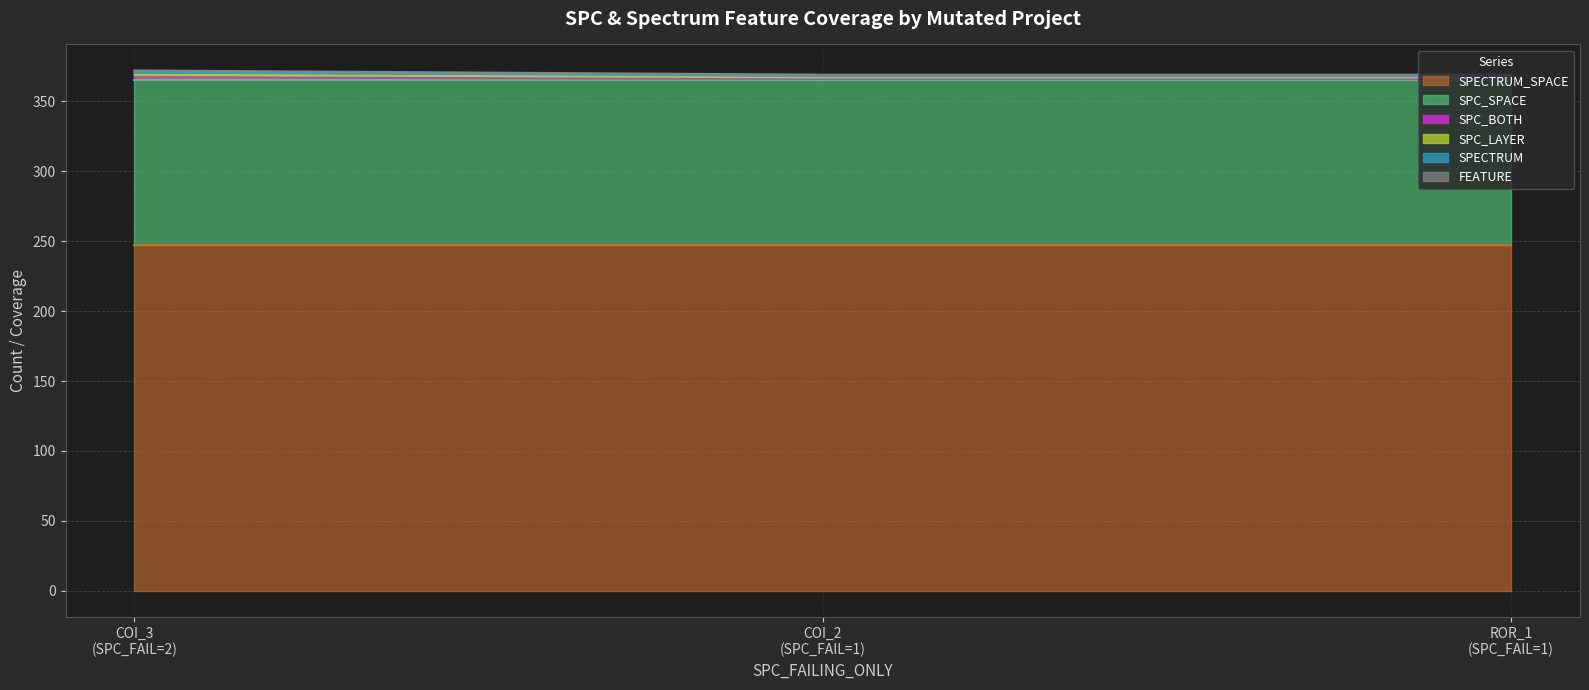

True or false: SPC_BOTH has a value of 75 at COI_2 (SPC_FAIL=1).

False